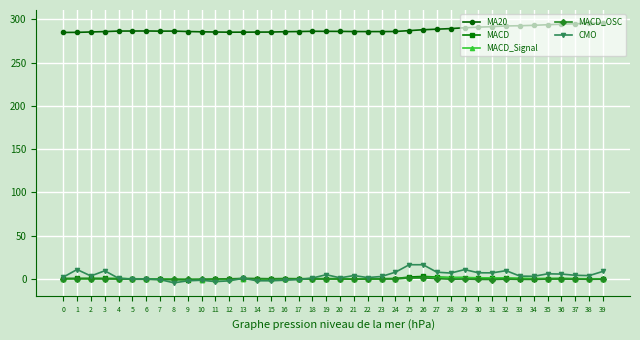

Which series has the widest spread of values?

CMO